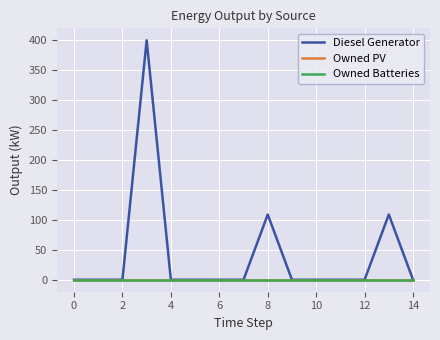

Which series has the largest range (max minus min)?

Diesel Generator